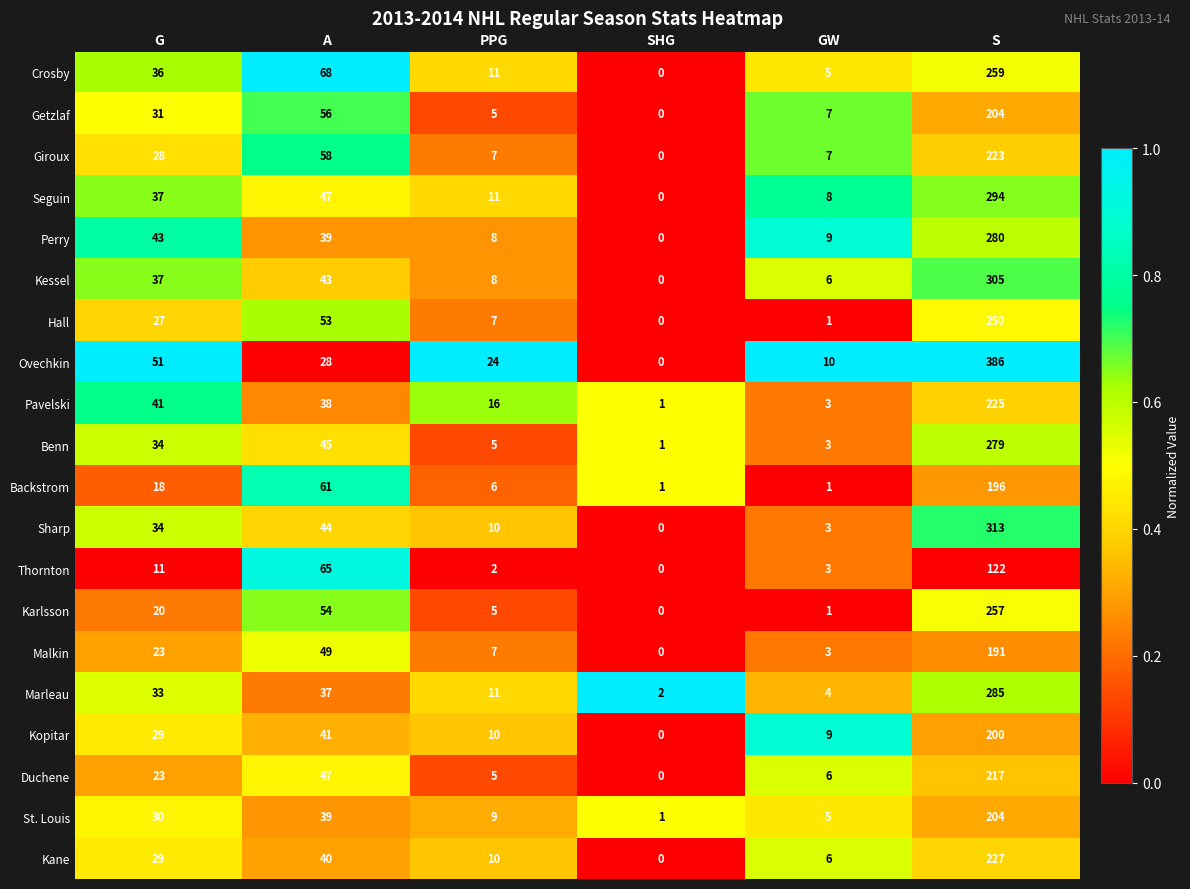

Which series changed the most between A and SHG?

Crosby